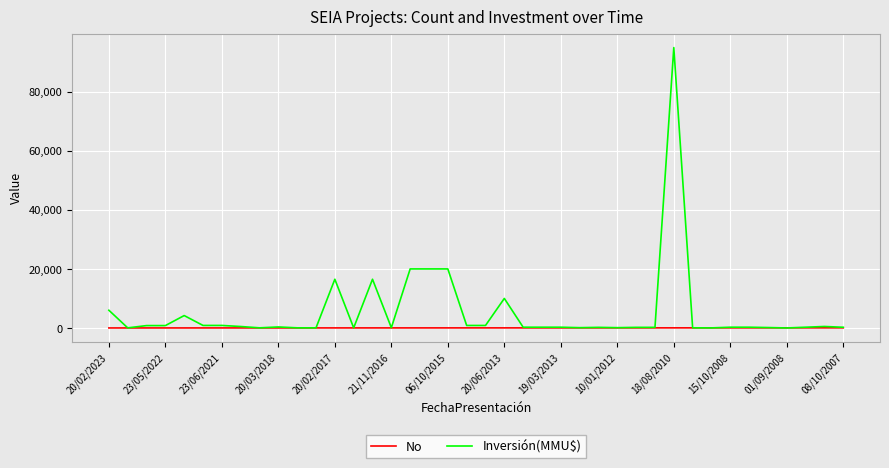

Which series has the widest spread of values?

Inversión(MMU$)